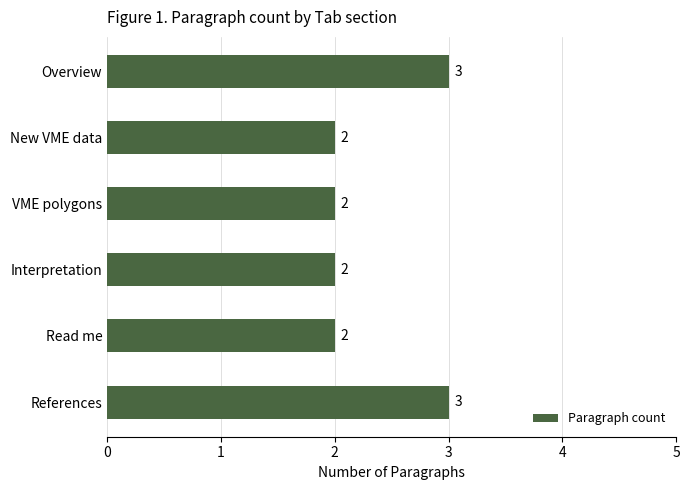

Read the value at Overview.

3